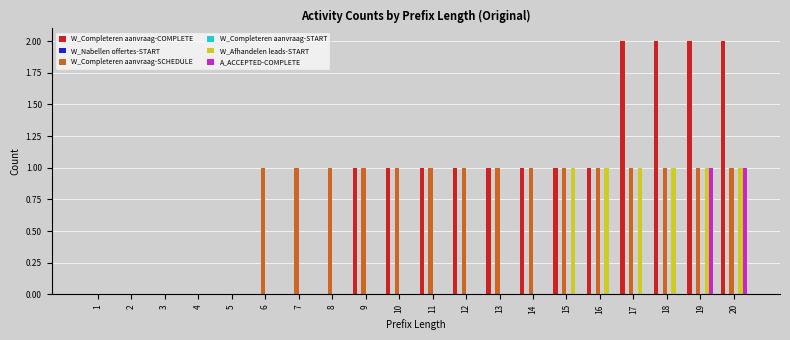

Reading left to right, transcribe all the data shown in this chart.

W_Completeren aanvraag-COMPLETE: 1=0	2=0	3=0	4=0	5=0	6=0	7=0	8=0	9=1	10=1	11=1	12=1	13=1	14=1	15=1	16=1	17=2	18=2	19=2	20=2
W_Nabellen offertes-START: 1=0	2=0	3=0	4=0	5=0	6=0	7=0	8=0	9=0	10=0	11=0	12=0	13=0	14=0	15=0	16=0	17=0	18=0	19=0	20=0
W_Completeren aanvraag-SCHEDULE: 1=0	2=0	3=0	4=0	5=0	6=1	7=1	8=1	9=1	10=1	11=1	12=1	13=1	14=1	15=1	16=1	17=1	18=1	19=1	20=1
W_Completeren aanvraag-START: 1=0	2=0	3=0	4=0	5=0	6=0	7=0	8=0	9=0	10=0	11=0	12=0	13=0	14=0	15=0	16=0	17=0	18=0	19=0	20=0
W_Afhandelen leads-START: 1=0	2=0	3=0	4=0	5=0	6=0	7=0	8=0	9=0	10=0	11=0	12=0	13=0	14=0	15=1	16=1	17=1	18=1	19=1	20=1
A_ACCEPTED-COMPLETE: 1=0	2=0	3=0	4=0	5=0	6=0	7=0	8=0	9=0	10=0	11=0	12=0	13=0	14=0	15=0	16=0	17=0	18=0	19=1	20=1